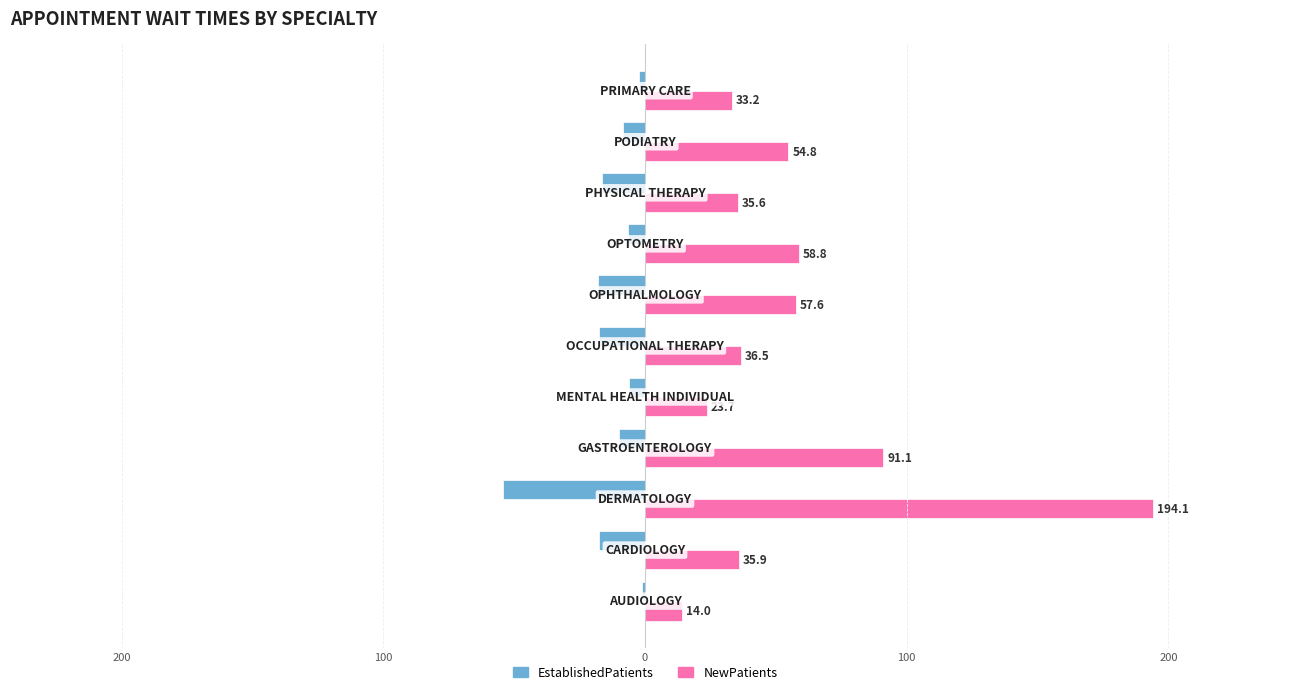

What are all the series names shown in the legend?

EstablishedPatients, NewPatients